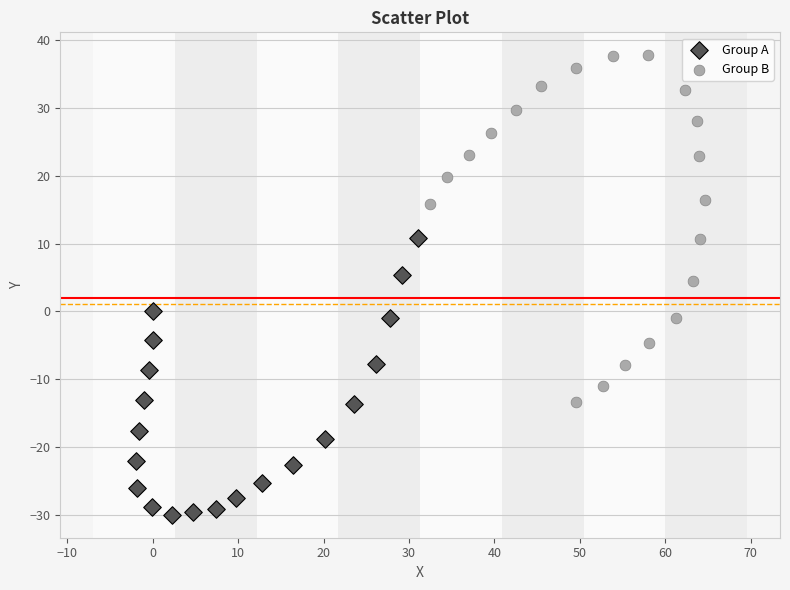

Which series reaches the minimum Y coordinate?

Group A